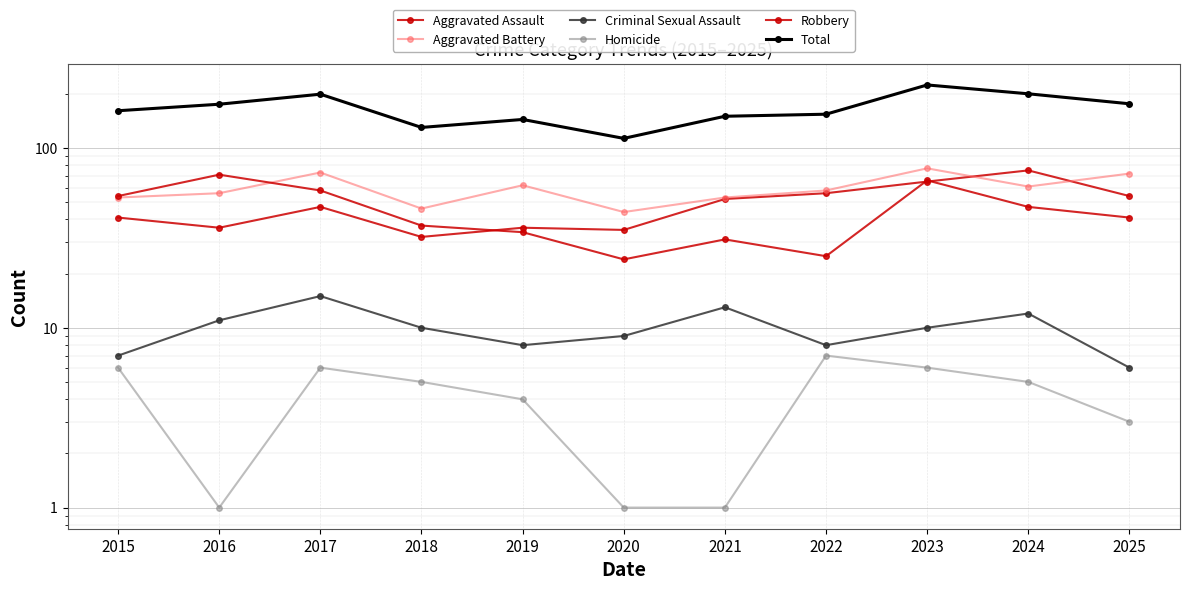

Does the chart display data point markers on the line(s)?

Yes